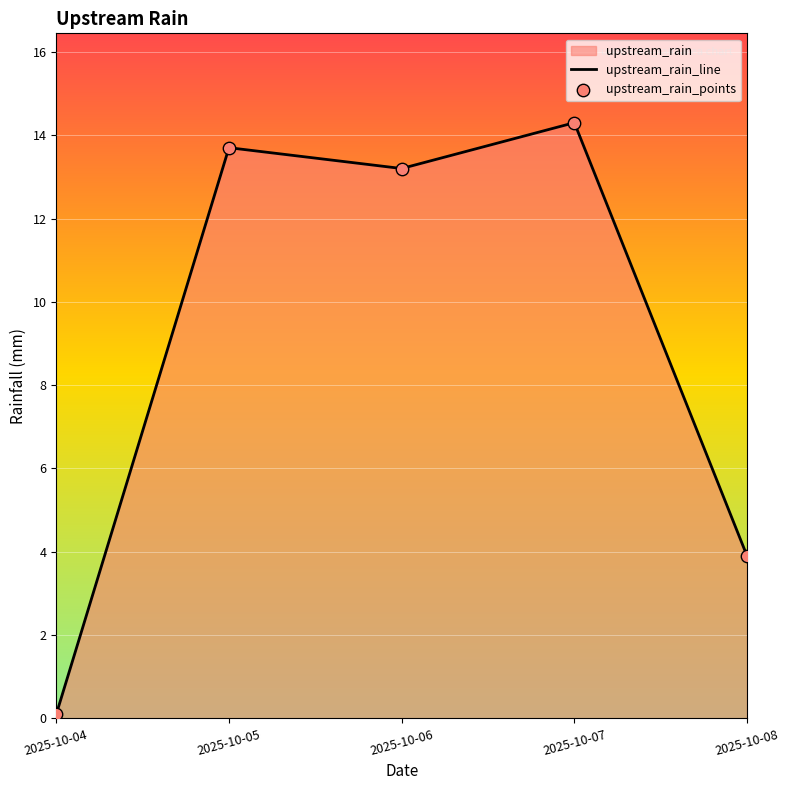

What is the ratio of the value at 2025-10-05 to the value at 2025-10-07?

1.0